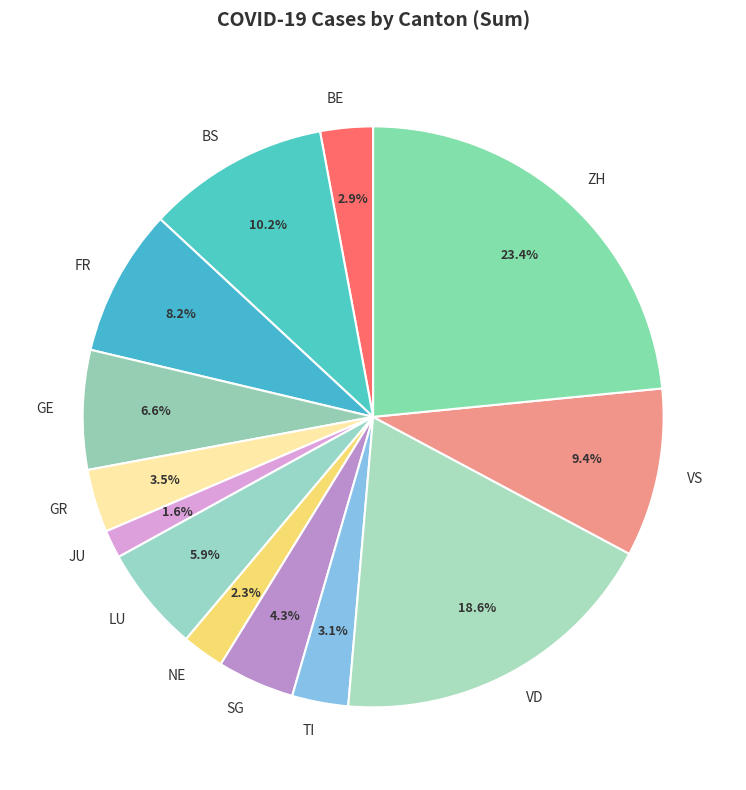

Do VS and VD together represent more than half of the pie?

No